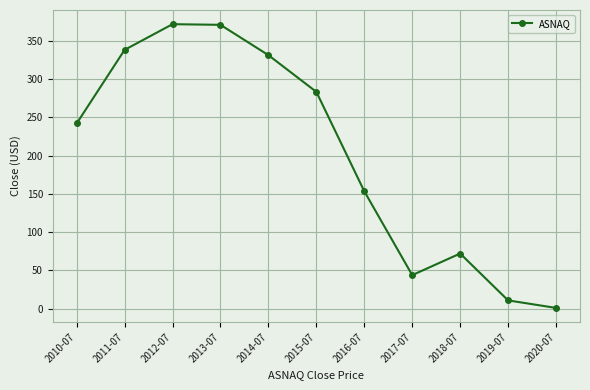

What position from the left is 2020-07?

11